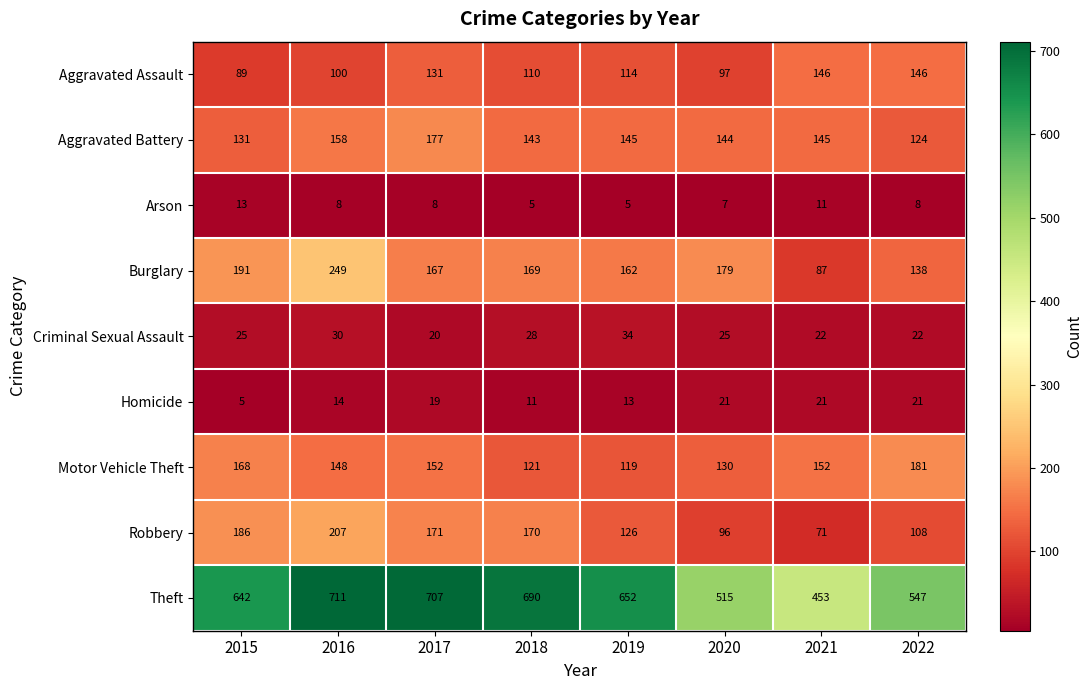

Count the number of categories in the chart.

8